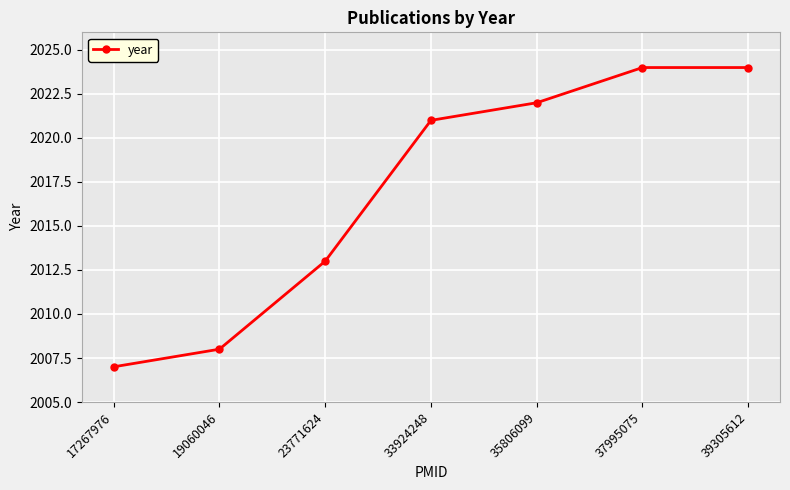

Approximately how many times larger is the value at 35806099 compared to 19060046?

1.0